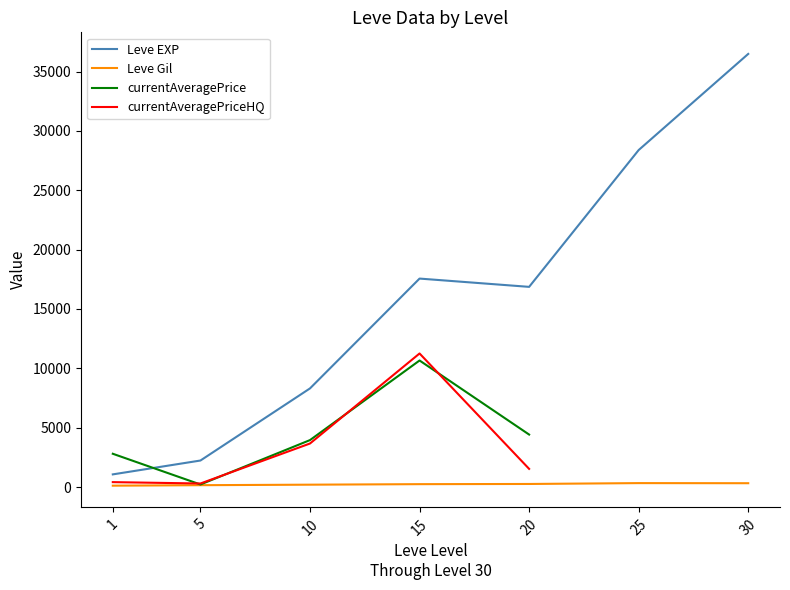

True or false: Leve EXP has more than 0 points higher than both neighbors.

True